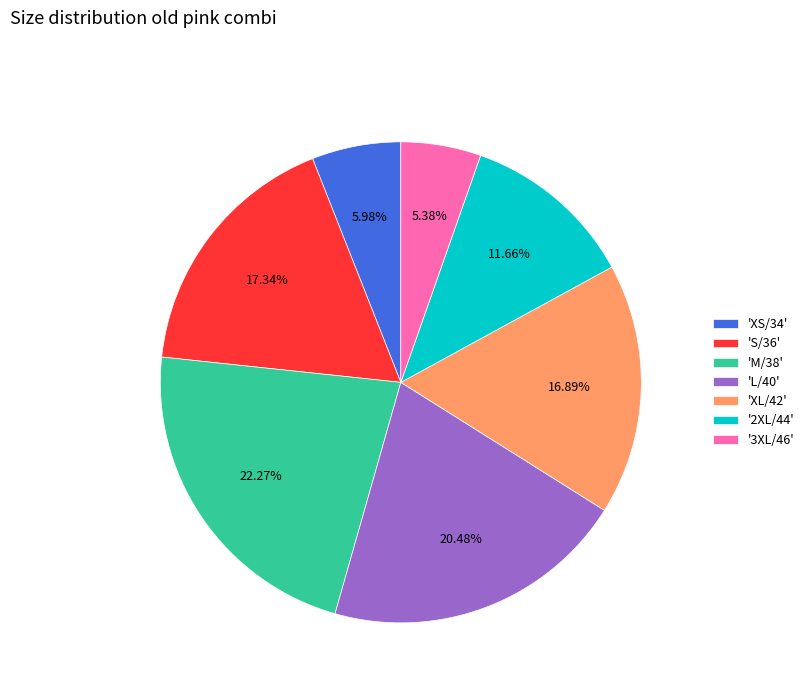

Does any single category account for the majority?

No